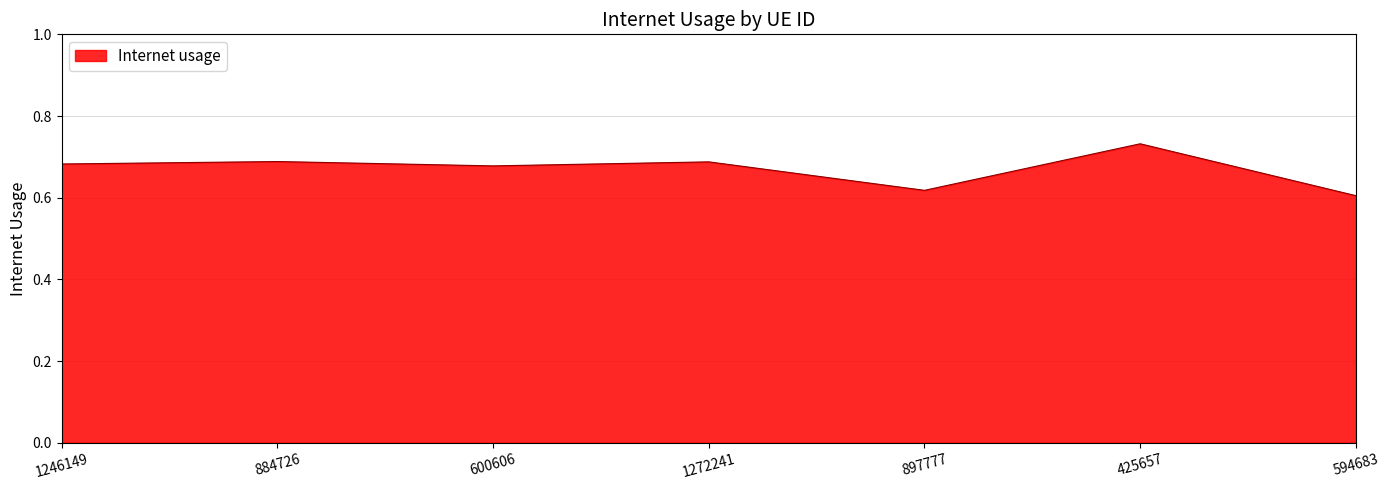

The value at 594683 is 0.3. True or false?

False